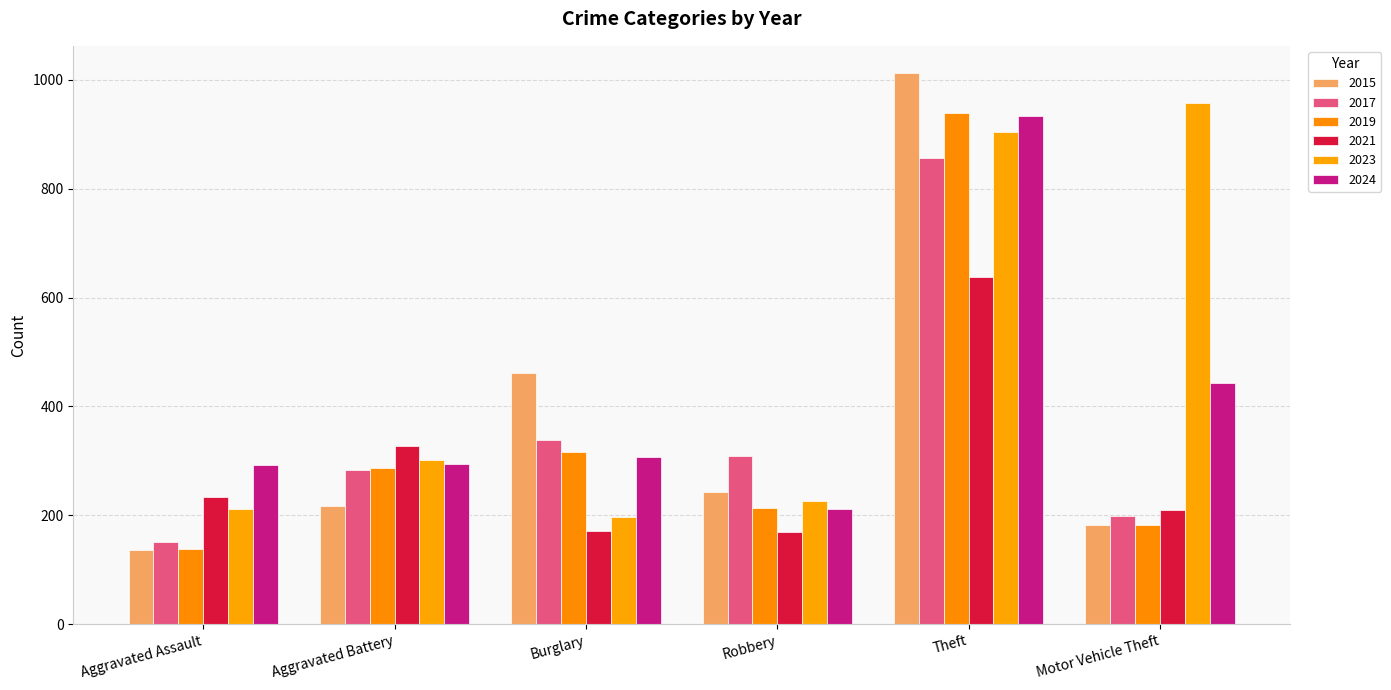

How many series are shown in this chart?

6